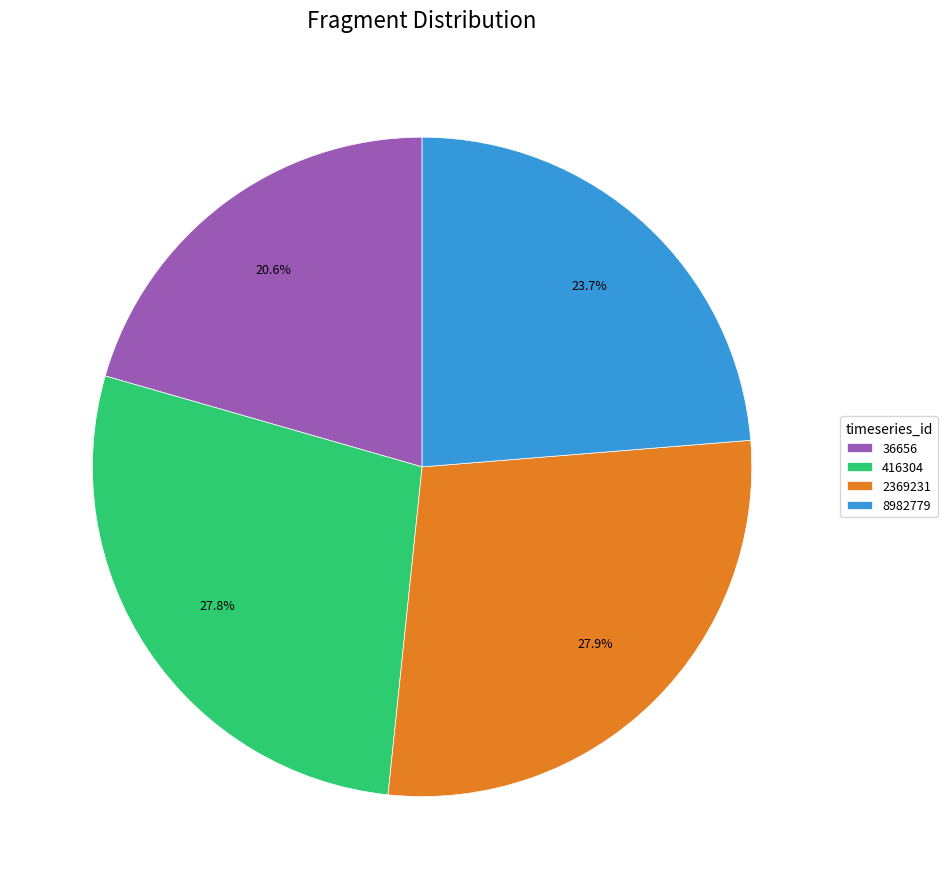

What is the smallest slice in the pie chart?

36656